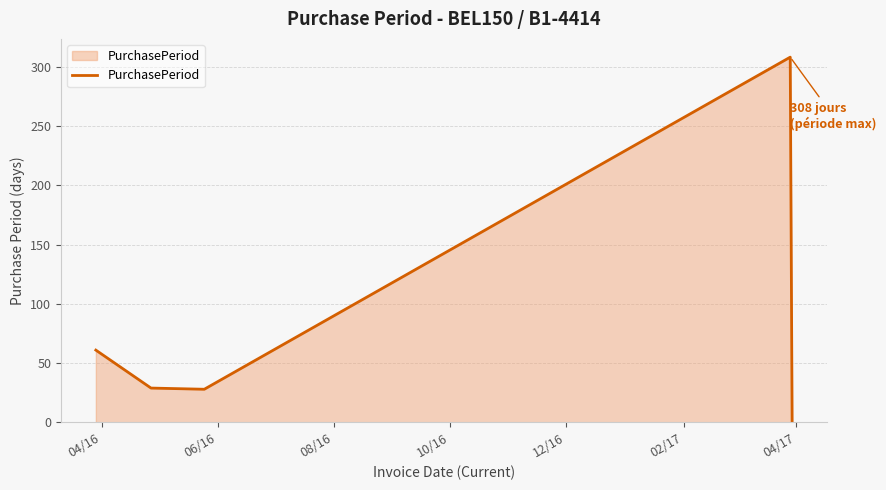

How many interior local valleys (lower than both neighbors) does the data have?

1